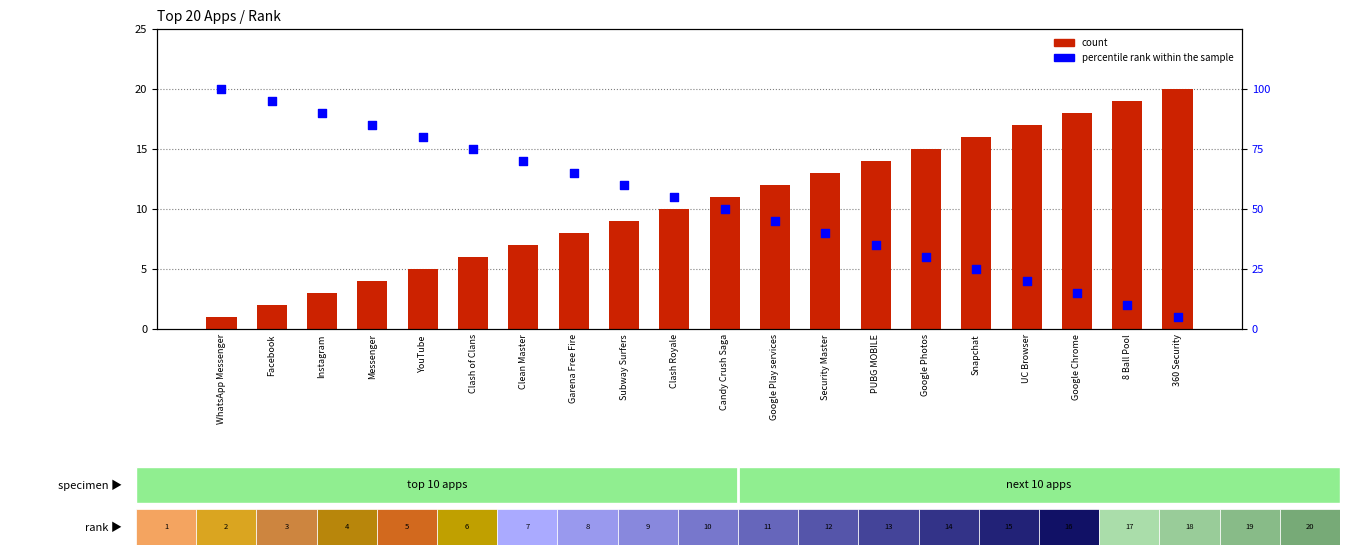

What are all the series names shown in the legend?

count, percentile rank within the sample